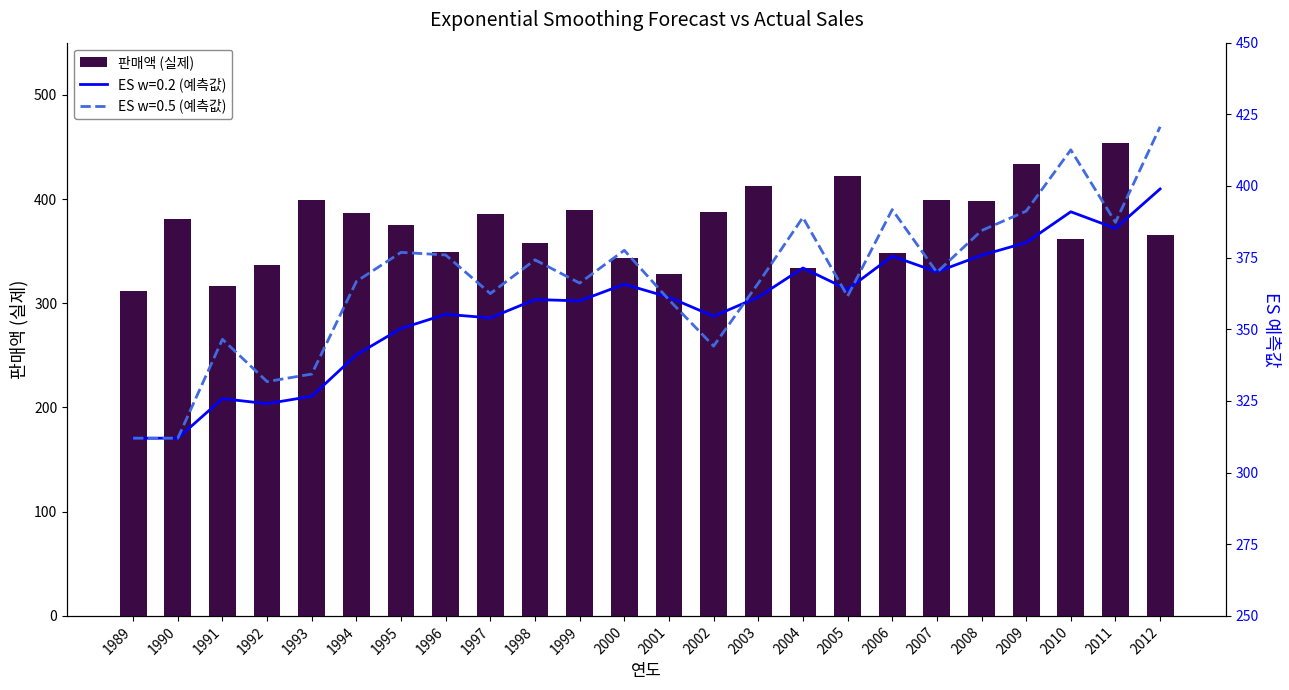

List the labels in order of value, smallest first.

1989, 1991, 2001, 2004, 1992, 2000, 2006, 1996, 1998, 2010, 2012, 1995, 1990, 1997, 1994, 2002, 1999, 2008, 1993, 2007, 2003, 2005, 2009, 2011